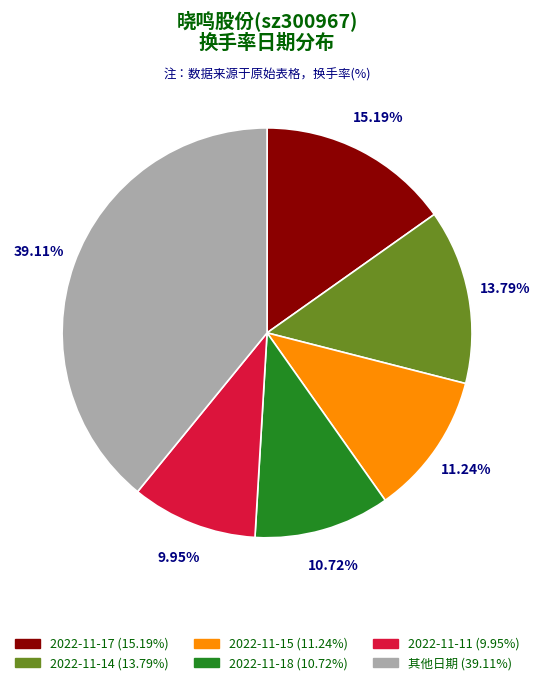

Count the number of slices in the pie.

6